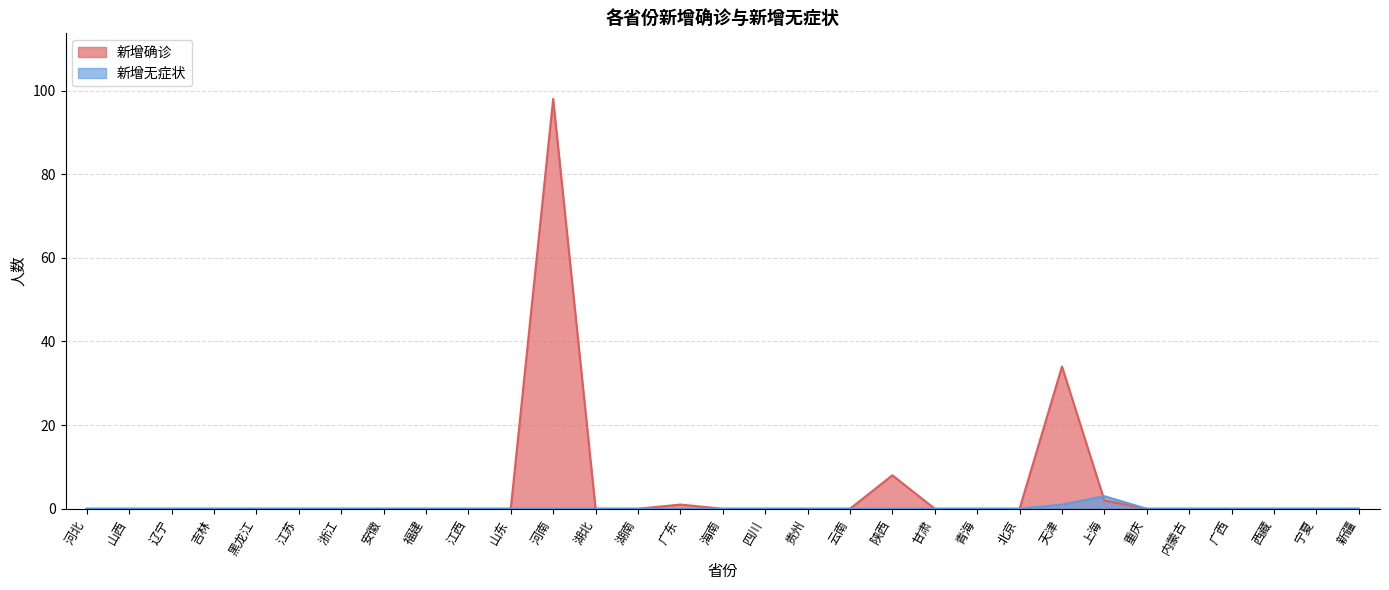

True or false: 新增无症状 has more than 2 points higher than both neighbors.

False